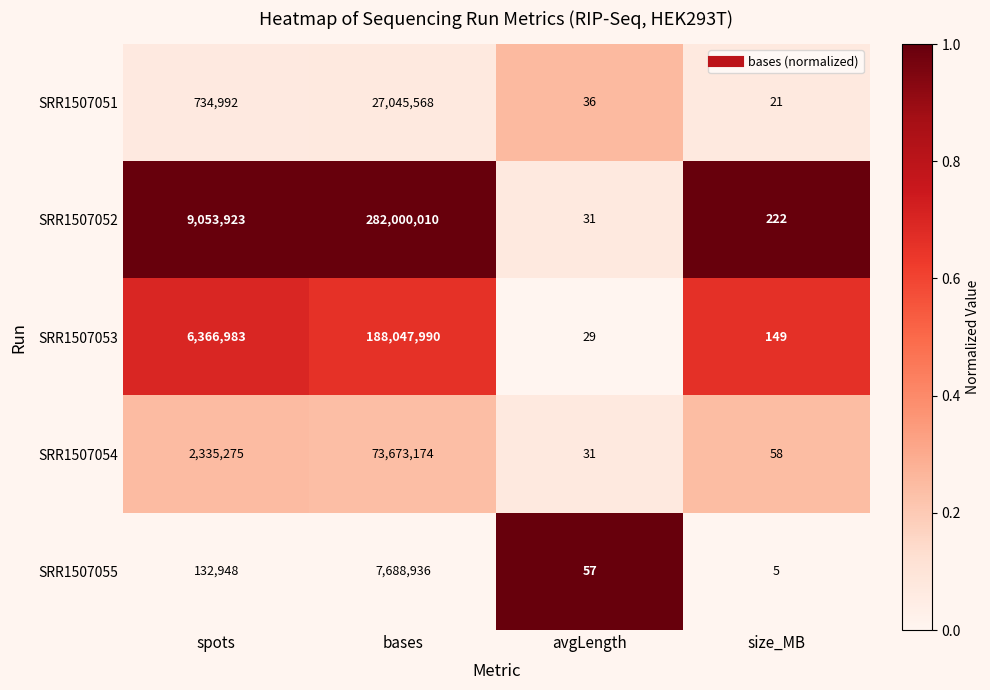

What is the greatest value displayed?

282000010